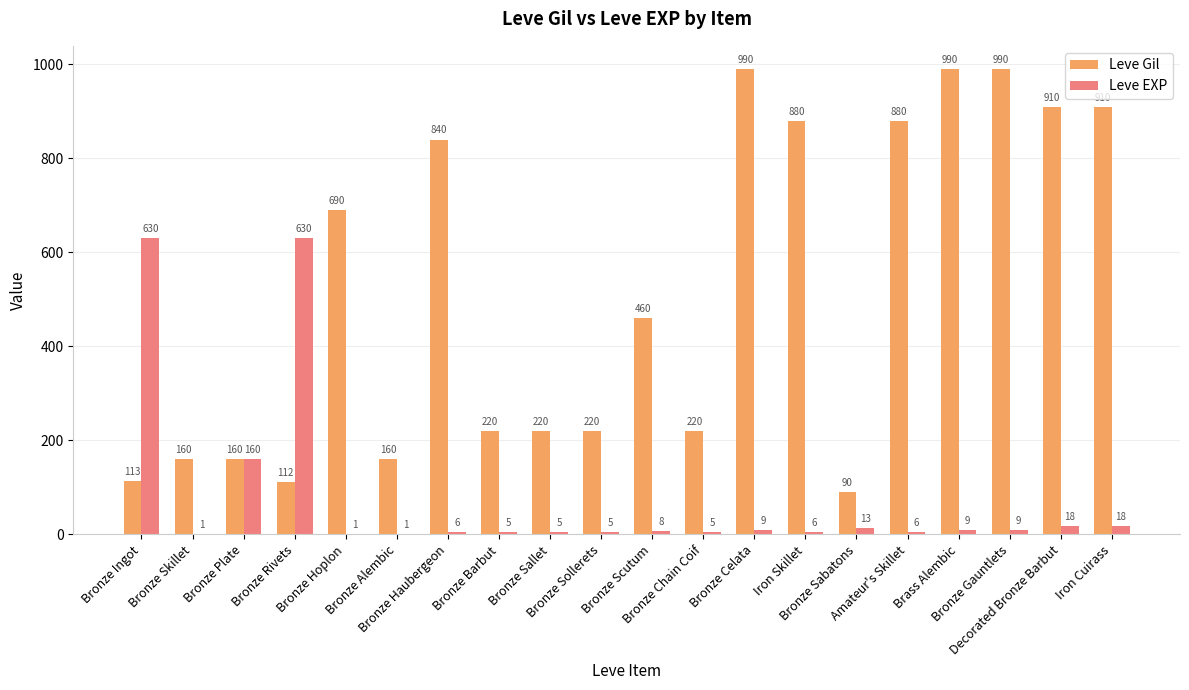

At which label is Leve Gil closest to 540?

Bronze Scutum